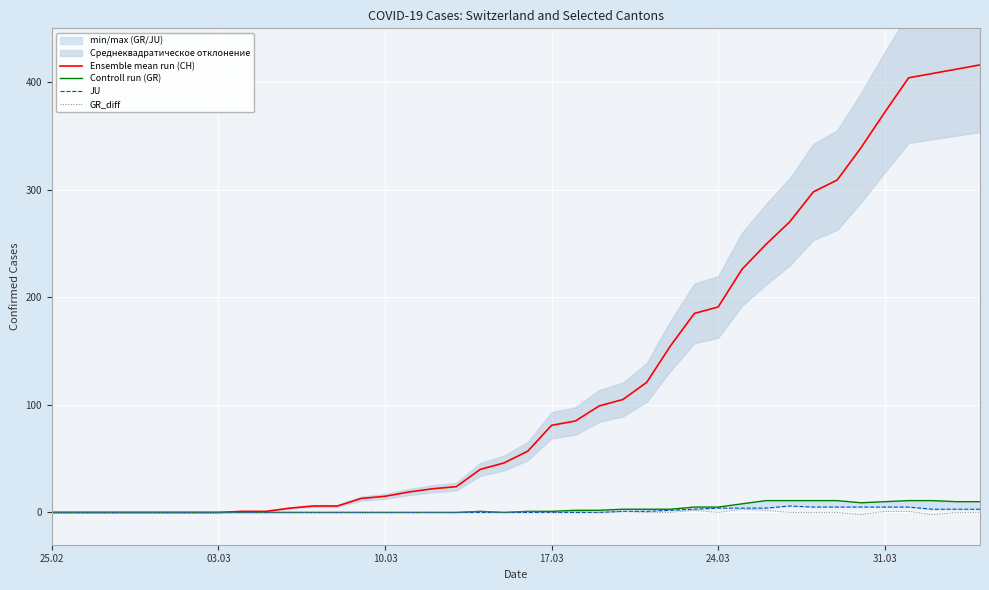

True or false: GR_diff and Controll run (GR) cross at least once.

False